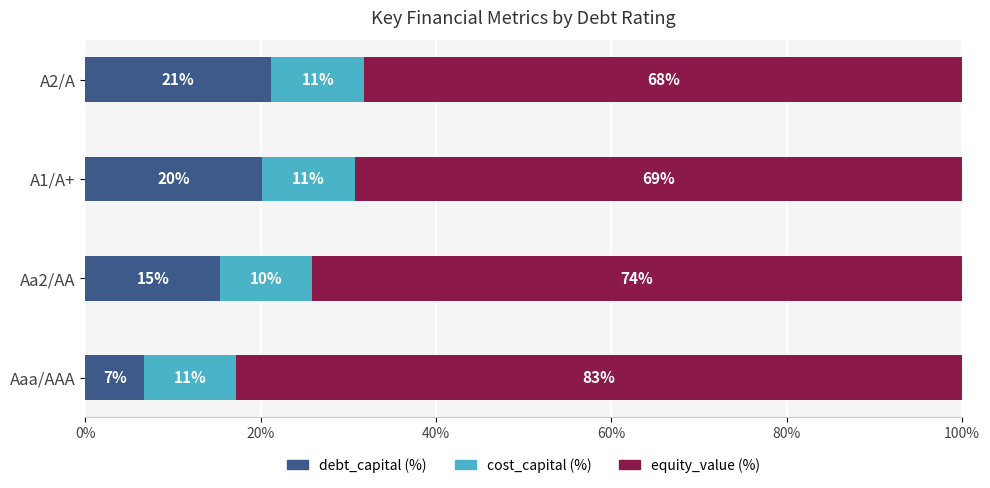

What are all the series names shown in the legend?

debt_capital (%), cost_capital (%), equity_value (%)